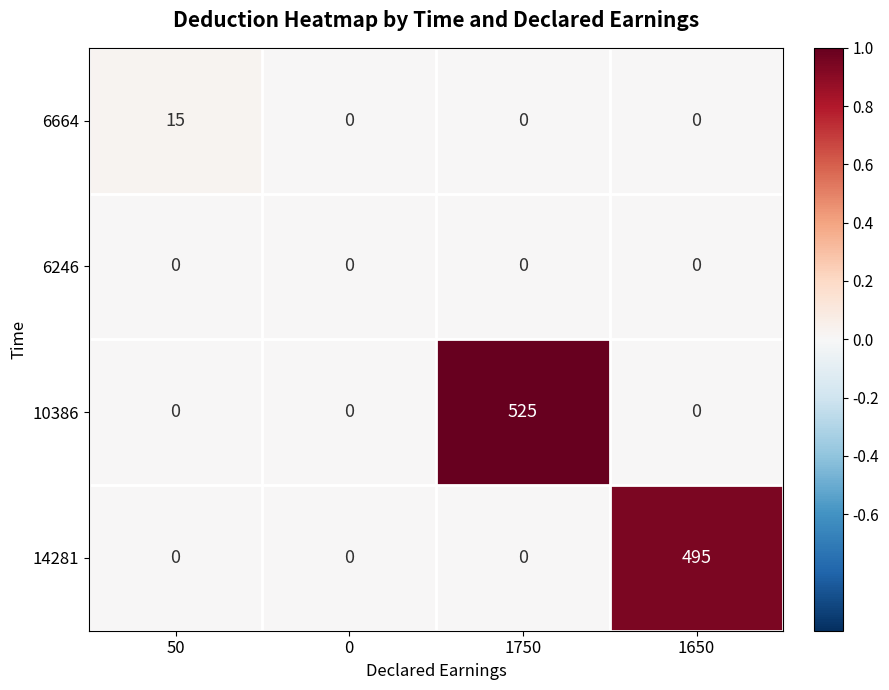

Reading right to left, list all the values displayed in this chart.

6664: 1650=0	1750=0	0=0	50=15
6246: 1650=0	1750=0	0=0	50=0
10386: 1650=0	1750=525	0=0	50=0
14281: 1650=495	1750=0	0=0	50=0